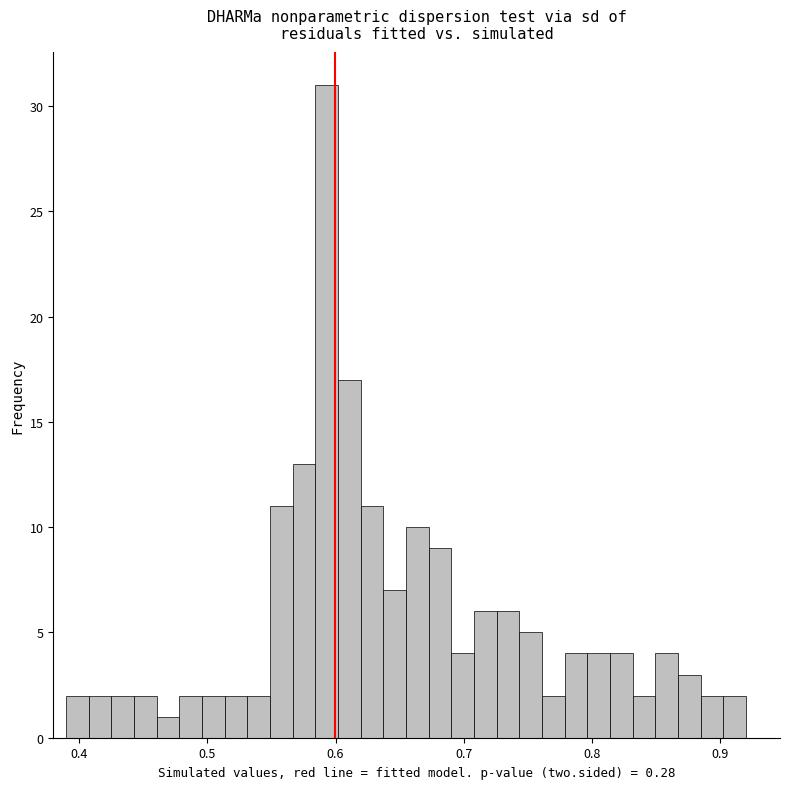

Read against the x-axis, roughly where is the centre of the tallest bar?

0.59